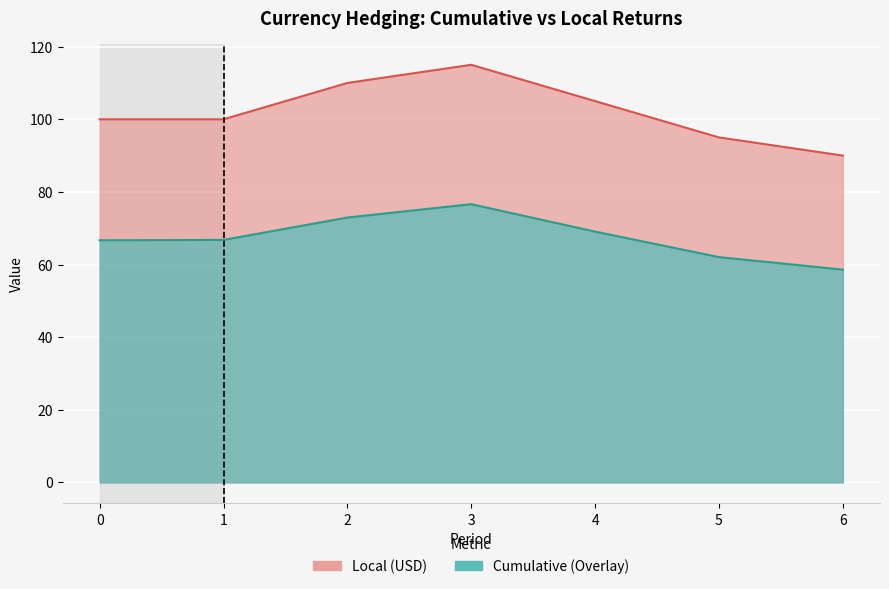

Rank the series by their maximum value, from lowest to highest.

Cumulative (Overlay), Local (USD)